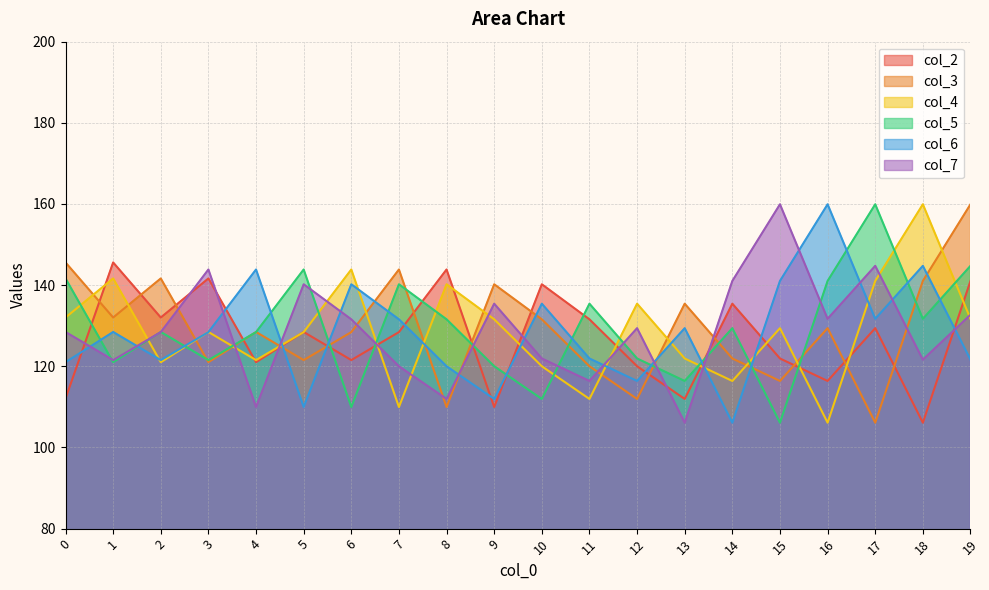

Reading left to right, what are all the values shown in this chart?

col_2: 0=112.1	1=145.6	2=132.0	3=141.7	4=121.0	5=128.5	6=121.5	7=128.4	8=143.9	9=110.0	10=140.2	11=131.6	12=120.0	13=112.0	14=135.4	15=121.9	16=116.4	17=129.4	18=106.1	19=141.0
col_3: 0=145.6	1=132.0	2=141.7	3=121.0	4=128.5	5=121.5	6=128.4	7=143.9	8=110.0	9=140.2	10=131.6	11=120.0	12=112.0	13=135.4	14=121.9	15=116.4	16=129.4	17=106.1	18=141.0	19=159.9
col_4: 0=132.0	1=141.7	2=121.0	3=128.5	4=121.5	5=128.4	6=143.9	7=110.0	8=140.2	9=131.6	10=120.0	11=112.0	12=135.4	13=121.9	14=116.4	15=129.4	16=106.1	17=141.0	18=159.9	19=131.7
col_5: 0=141.7	1=121.0	2=128.5	3=121.5	4=128.4	5=143.9	6=110.0	7=140.2	8=131.6	9=120.0	10=112.0	11=135.4	12=121.9	13=116.4	14=129.4	15=106.1	16=141.0	17=159.9	18=131.7	19=144.8
col_6: 0=121.0	1=128.5	2=121.5	3=128.4	4=143.9	5=110.0	6=140.2	7=131.6	8=120.0	9=112.0	10=135.4	11=121.9	12=116.4	13=129.4	14=106.1	15=141.0	16=159.9	17=131.7	18=144.8	19=121.6
col_7: 0=128.5	1=121.5	2=128.4	3=143.9	4=110.0	5=140.2	6=131.6	7=120.0	8=112.0	9=135.4	10=121.9	11=116.4	12=129.4	13=106.1	14=141.0	15=159.9	16=131.7	17=144.8	18=121.6	19=132.7